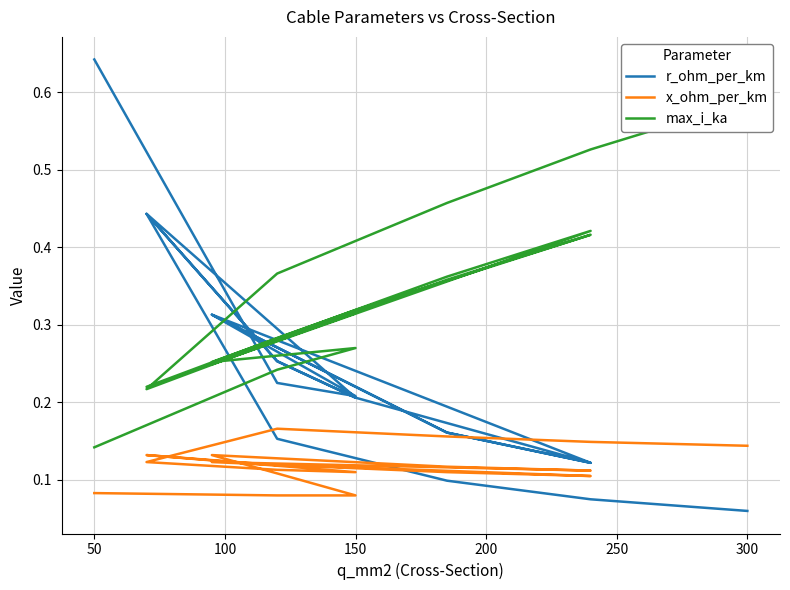

What is the sum of all r_ohm_per_km values?

4.5